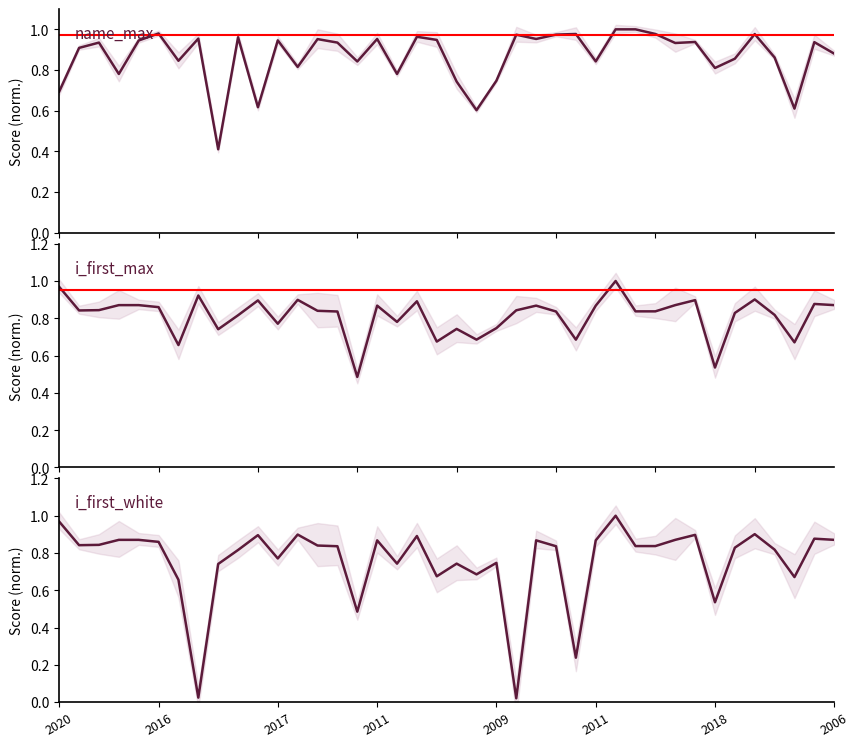

What is the average value of the i_first_max series?

0.8